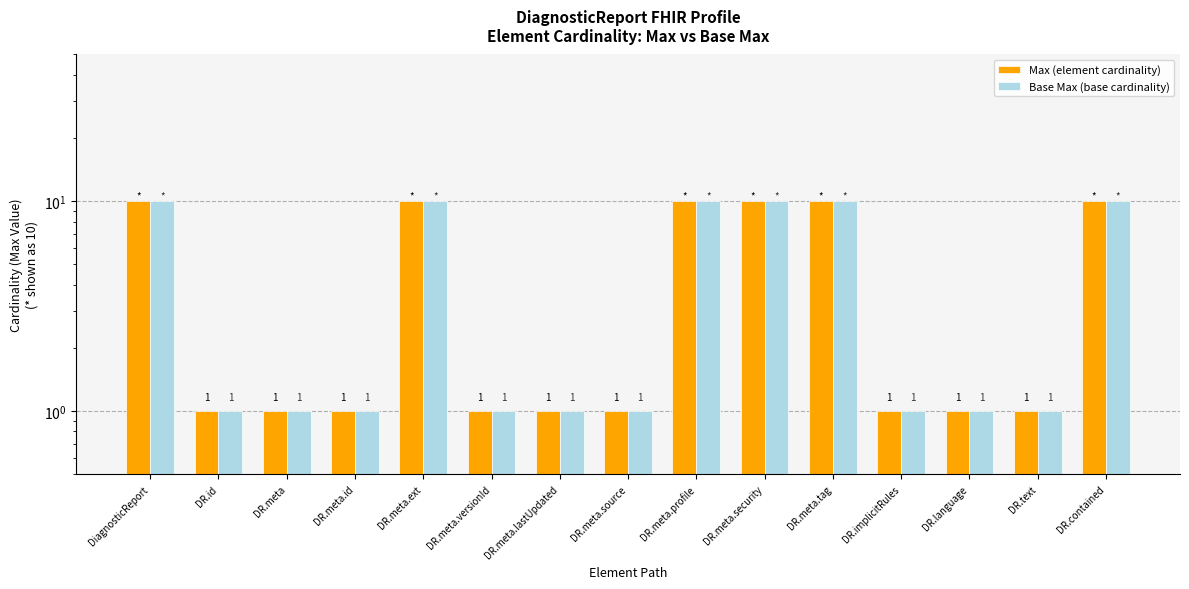

What is the sum of the Max (element cardinality) values at DR.meta.lastUpdated and DR.id?

2